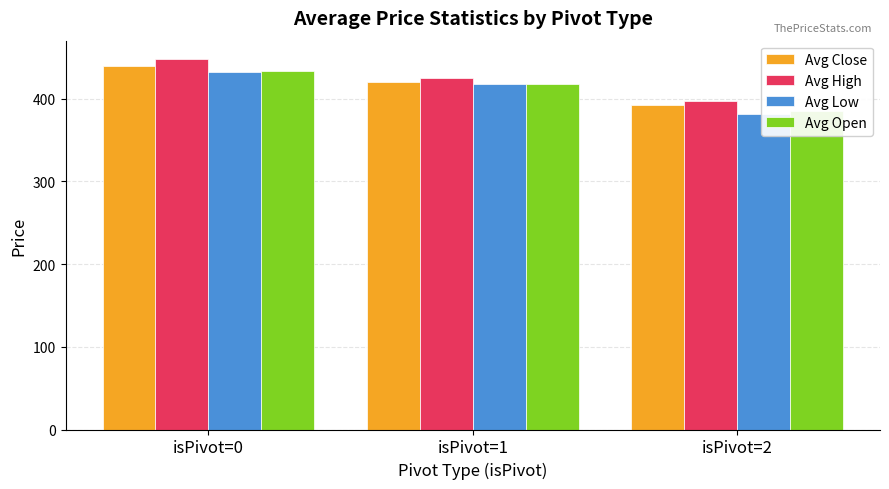

What are all the series names shown in the legend?

Avg Close, Avg High, Avg Low, Avg Open